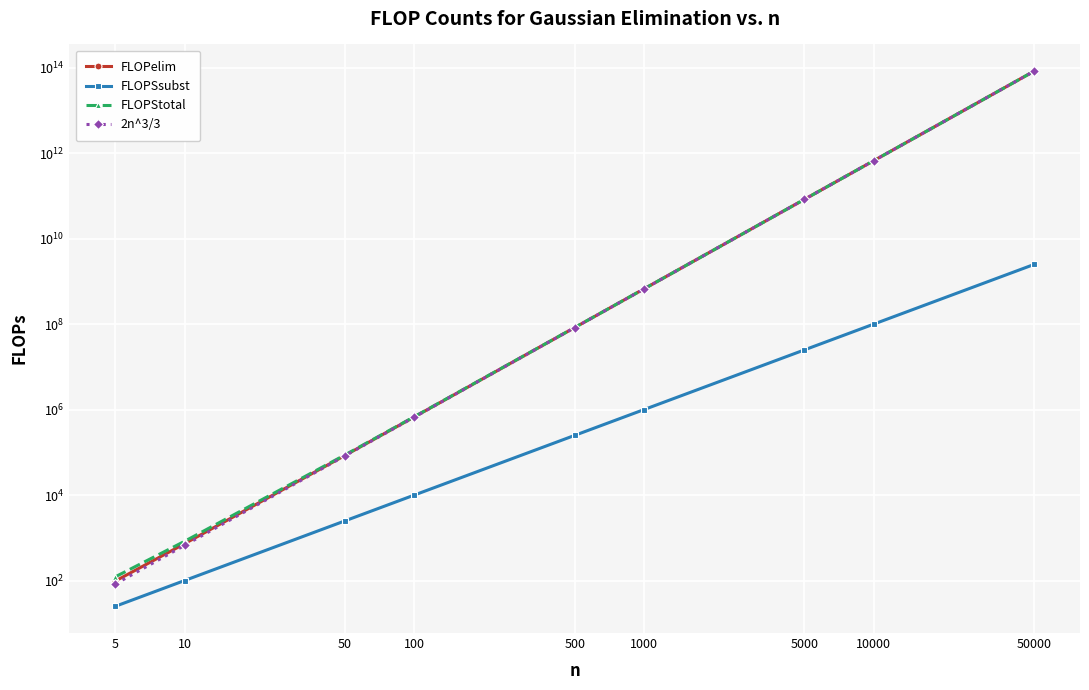

The value of FLOPSsubst at 10 is 100.0. True or false?

True